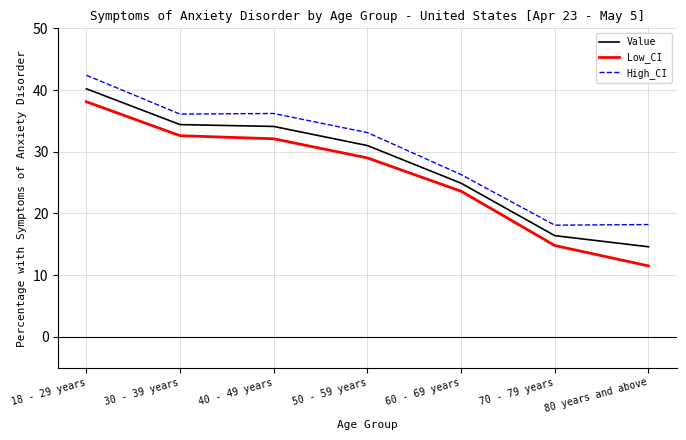

What is the sum of all High_CI values?

210.4